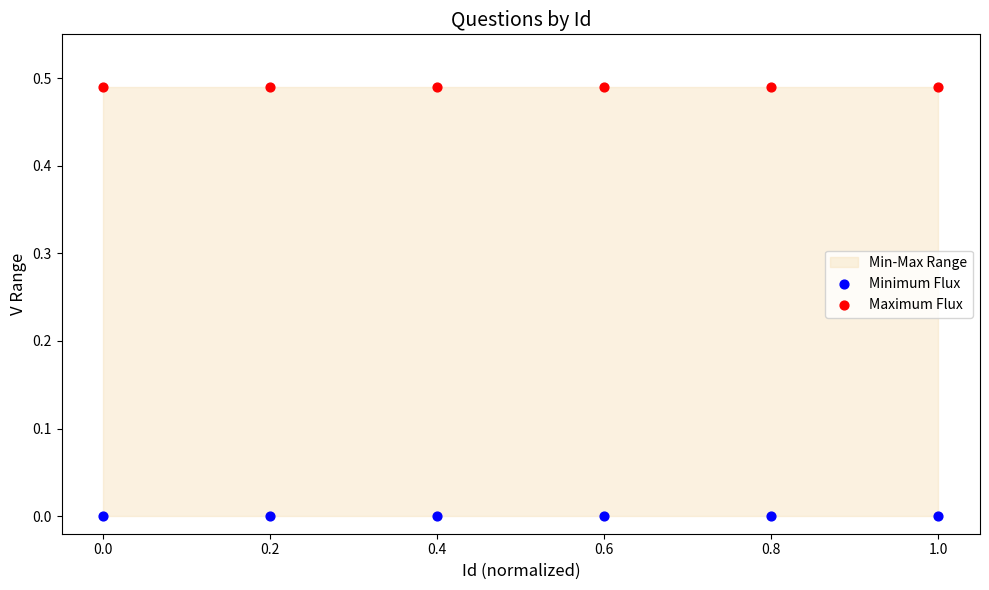

Which series contains the lowest Y value?

Minimum Flux